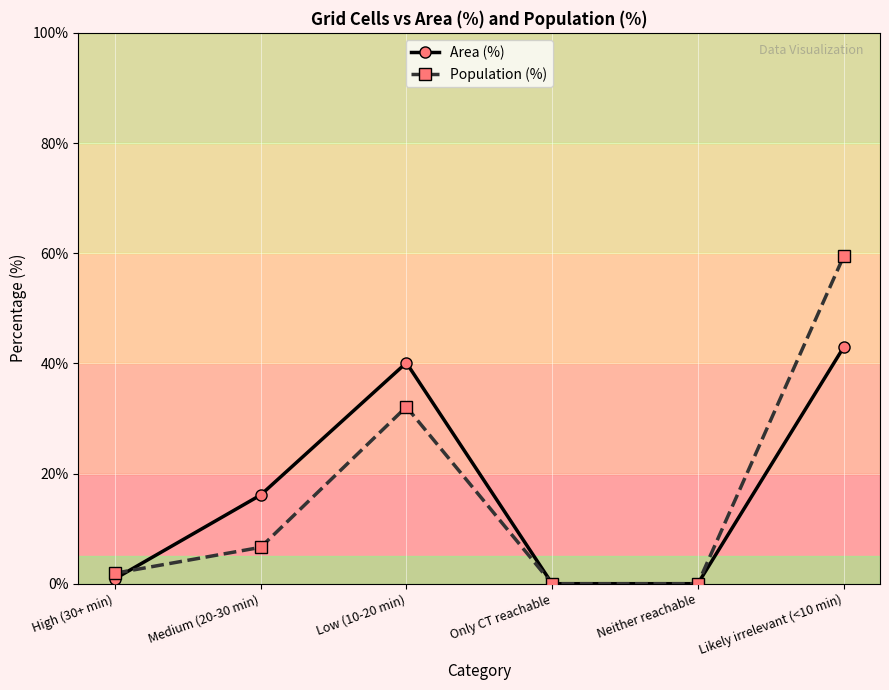

What is the highest value of the Population (%) series?

59.4